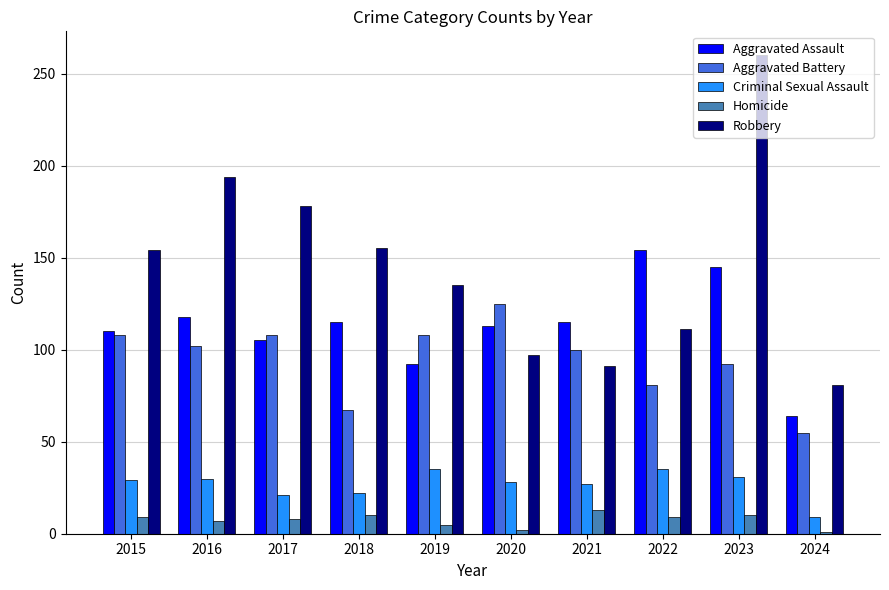

How many data points does each series have?

10